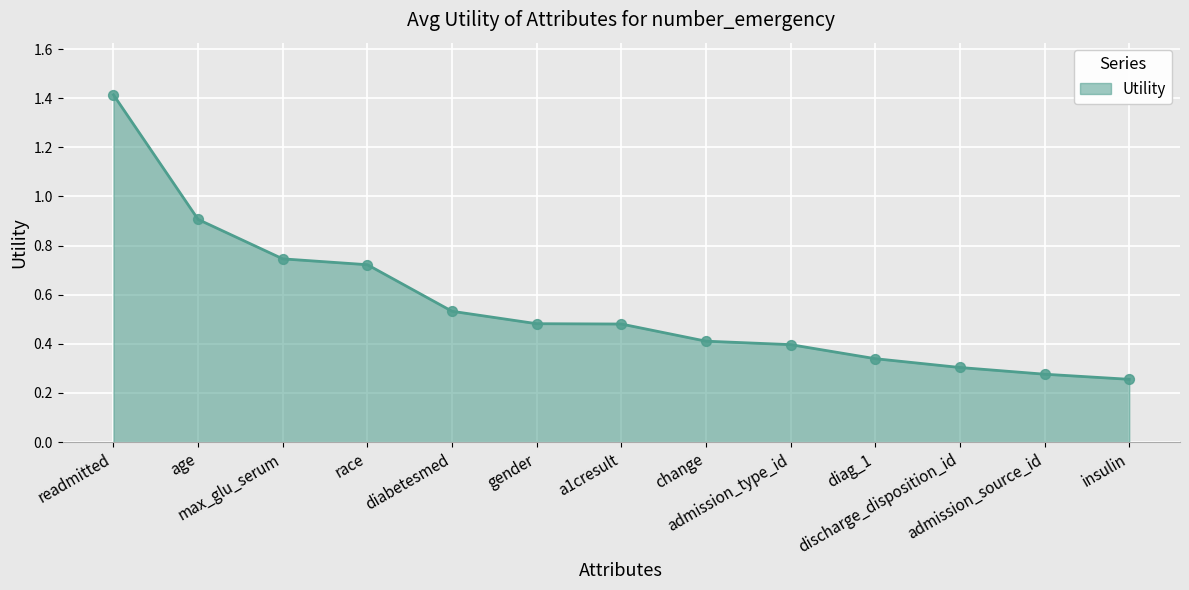

What is the change in value from diabetesmed to admission_type_id?

-0.1